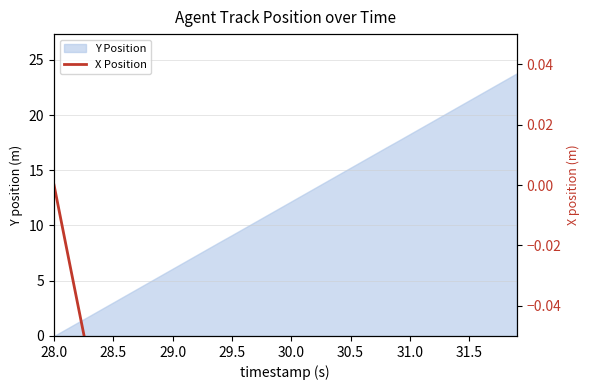

What is the maximum value for Y Position?

23.8